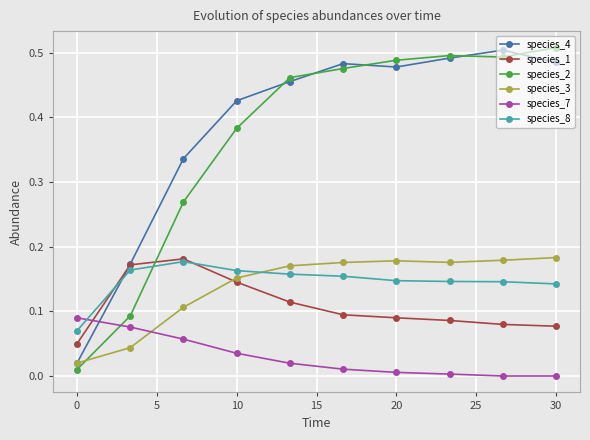

How many times do species_7 and species_4 cross each other?

1